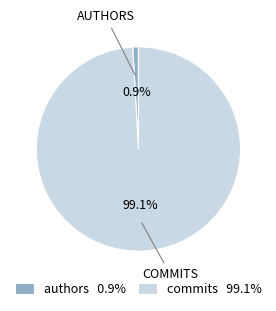

Is it true that authors is 1% of the pie?

True